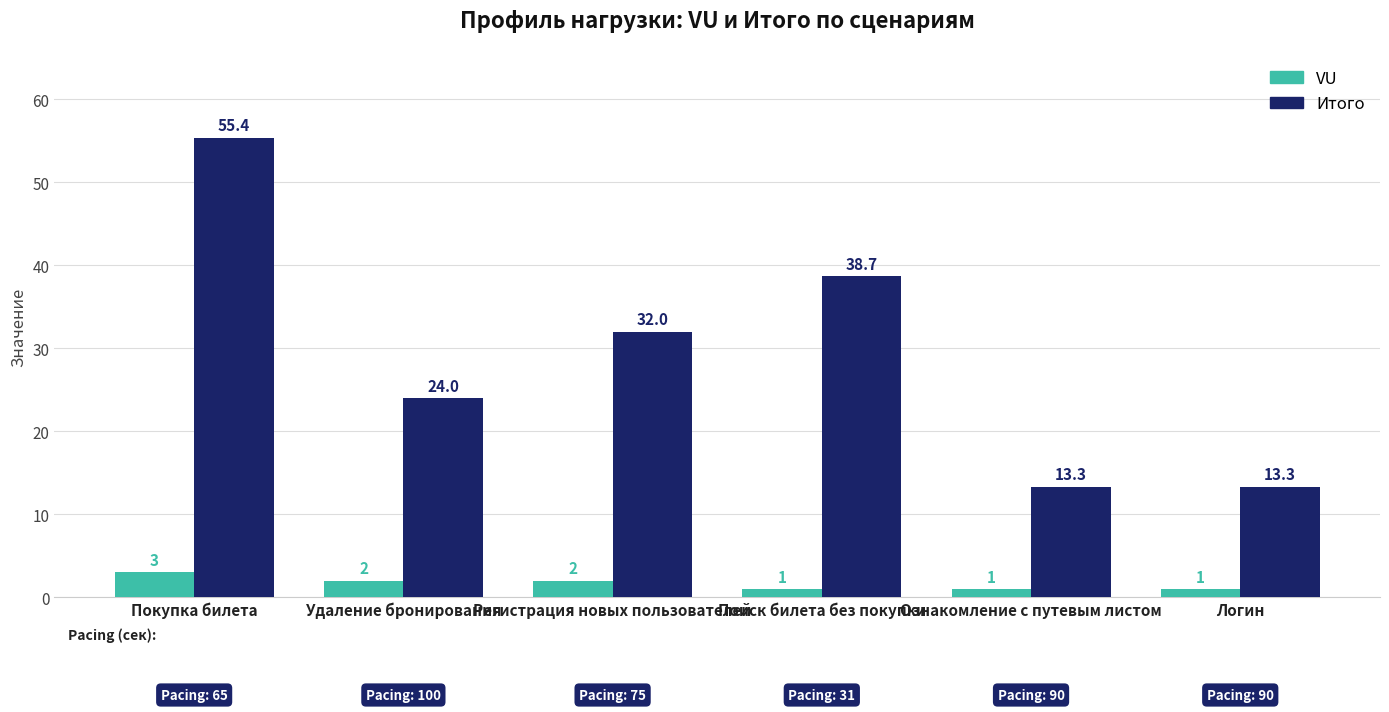

What is the difference between the highest and lowest values at Регистрация новых пользователей?

30.0